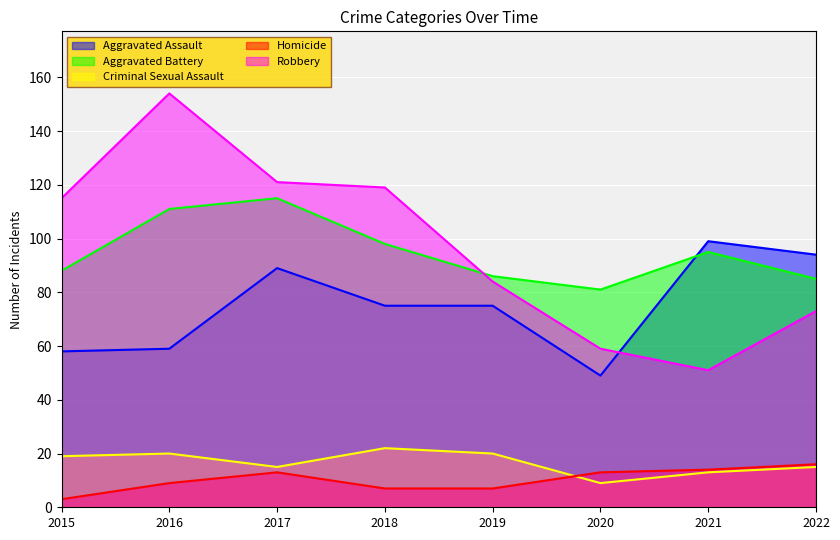

At which category does the chart reach its peak across all series?

2016